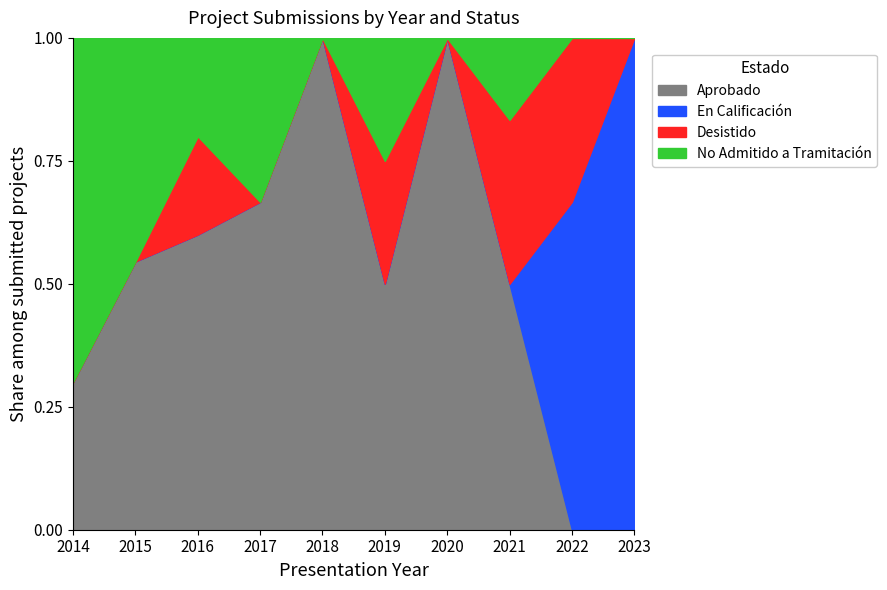

What is the total value across all series at 2022?

1.0